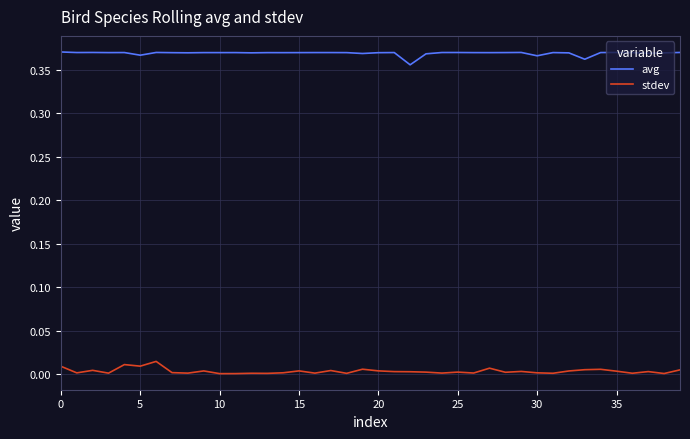

Rank the series by their maximum value, from highest to lowest.

avg, stdev